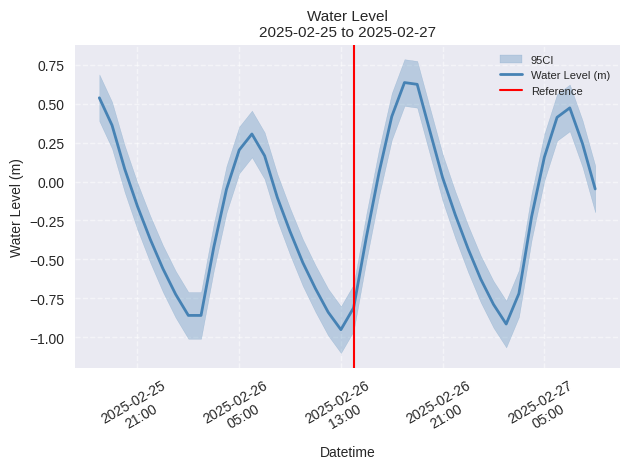

At which category does the data reach its first local peak?

2025-02-26 06:00